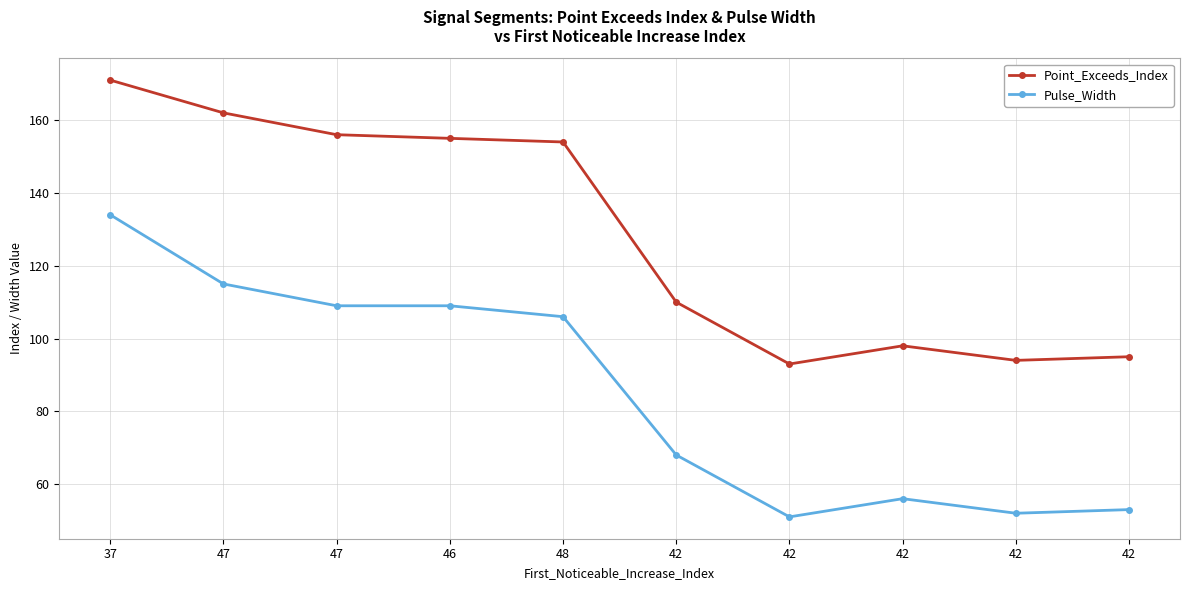

What are all the series names shown in the legend?

Point_Exceeds_Index, Pulse_Width